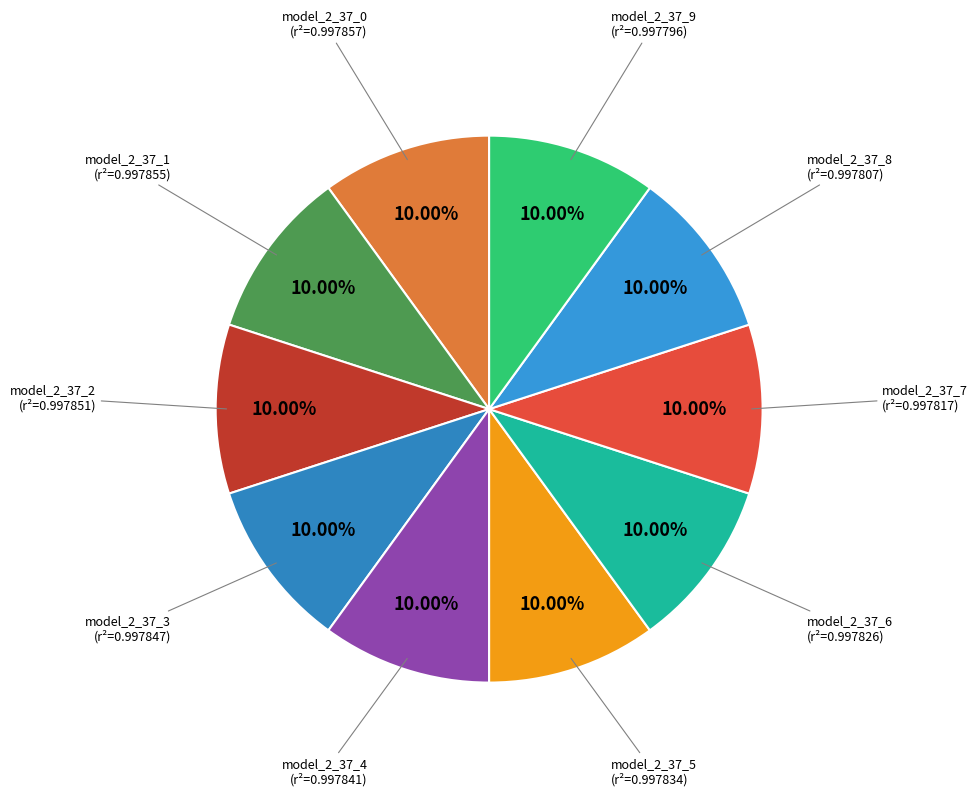

Is there a majority slice in this chart?

No